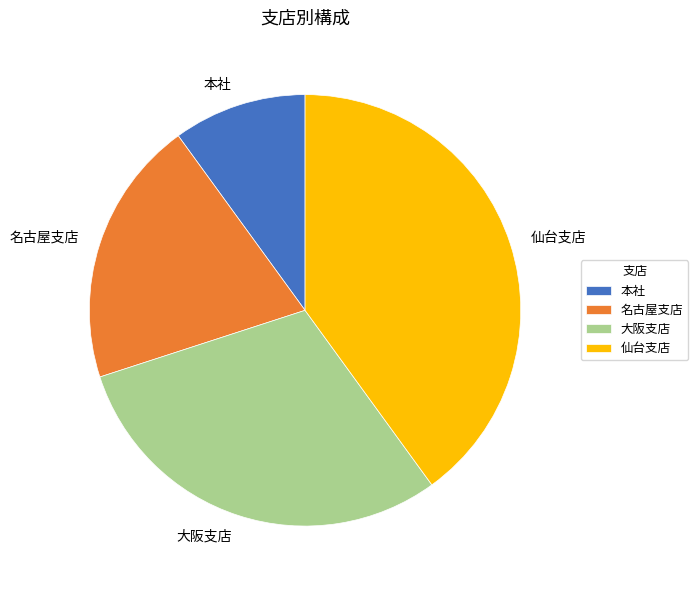

Is the sum of 本社 and 大阪支店 greater than half?

No